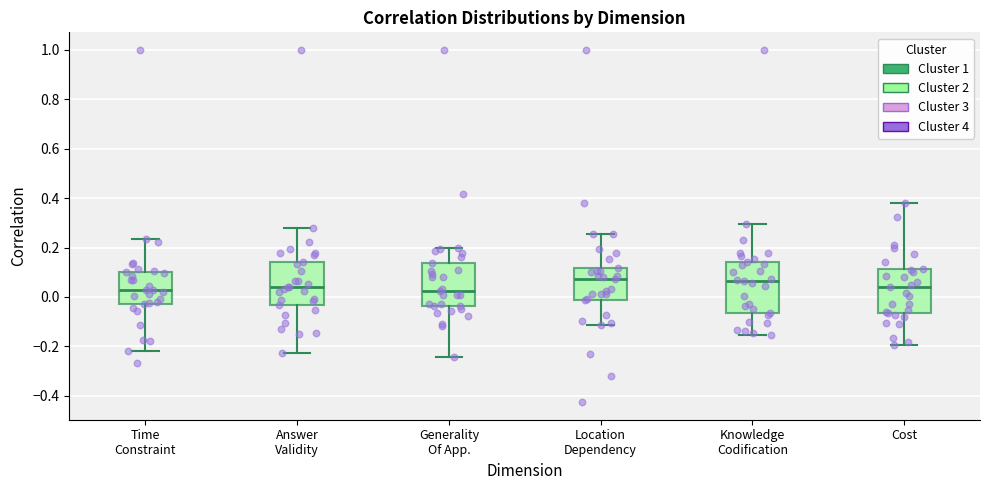

Reading left to right, read every box against the y-axis: the position of its median line, the range the box covers, and the ends of its whiskers. The values are not printed on the chart, so give them approximately, as read against the axis.

Time Constraint: median 0.02, box -0.02 to 0.10, whiskers -0.22 to 0.24
Answer Validity: median 0.04, box -0.04 to 0.14, whiskers -0.22 to 0.28
Generality Of App.: median 0.02, box -0.04 to 0.14, whiskers -0.24 to 0.20
Location Dependency: median 0.08, box -0.02 to 0.12, whiskers -0.12 to 0.26
Knowledge Codification: median 0.06, box -0.06 to 0.14, whiskers -0.16 to 0.30
Cost: median 0.04, box -0.06 to 0.12, whiskers -0.20 to 0.38